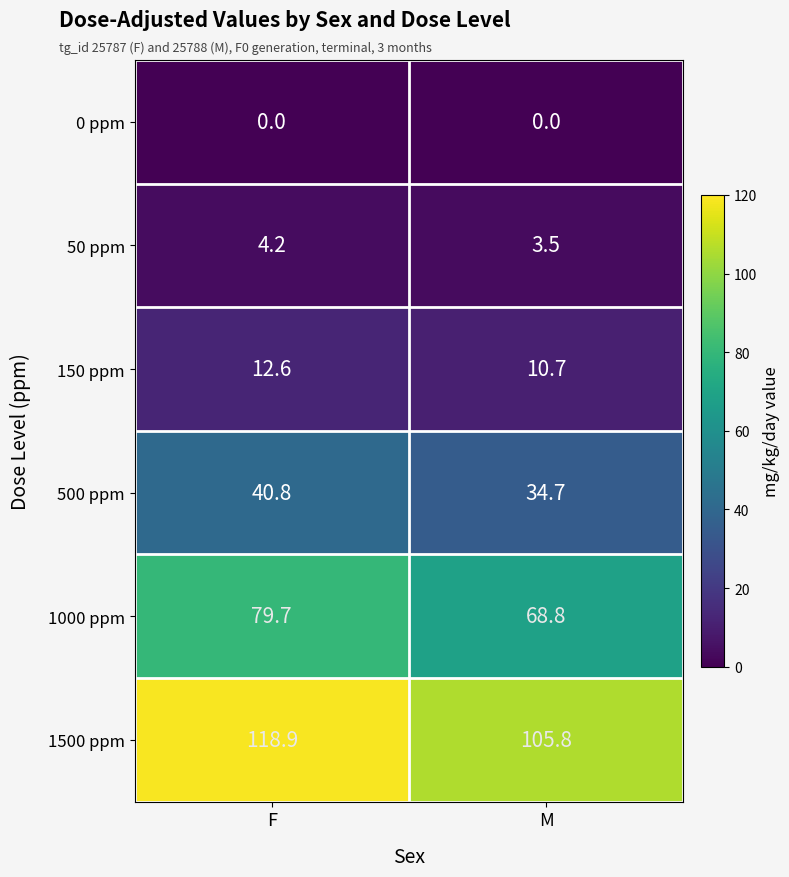

Rank the categories by 50 ppm value from lowest to highest.

M, F